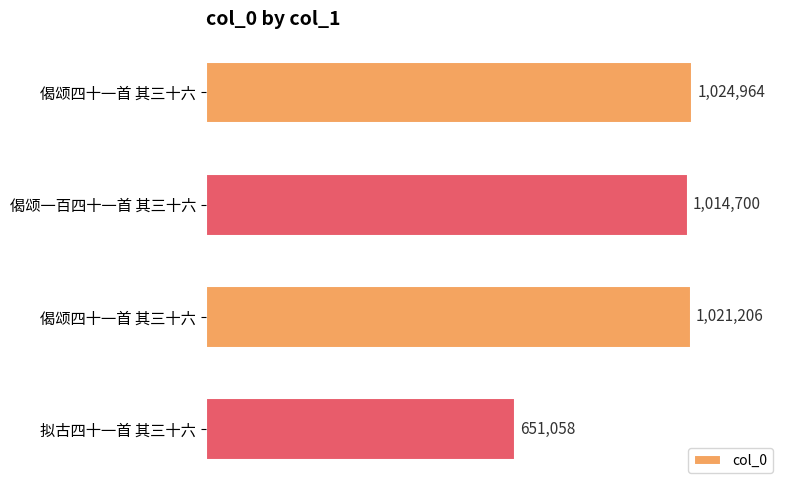

Are the bars grouped side by side (vs. stacked)?

No